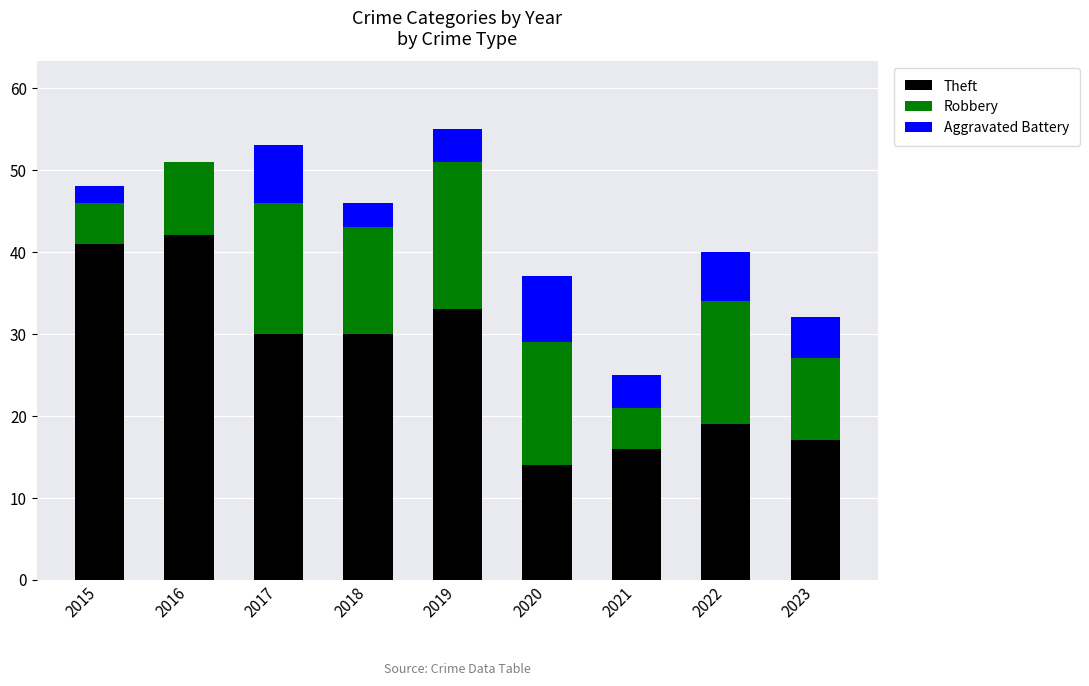

What is the total value across all series at 2016?

51